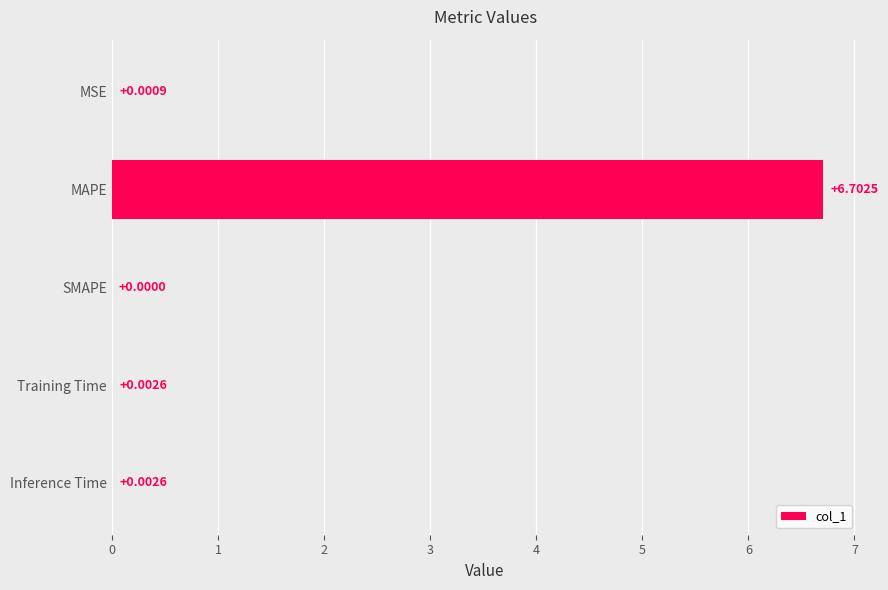

Which has a higher value, Training Time or MAPE?

MAPE